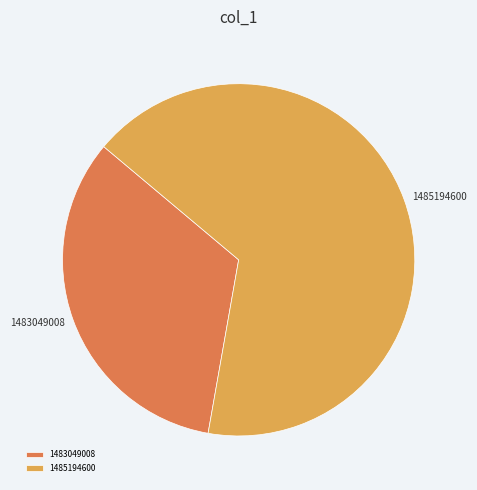

Does 1485194600 account for over 50% of the chart?

Yes